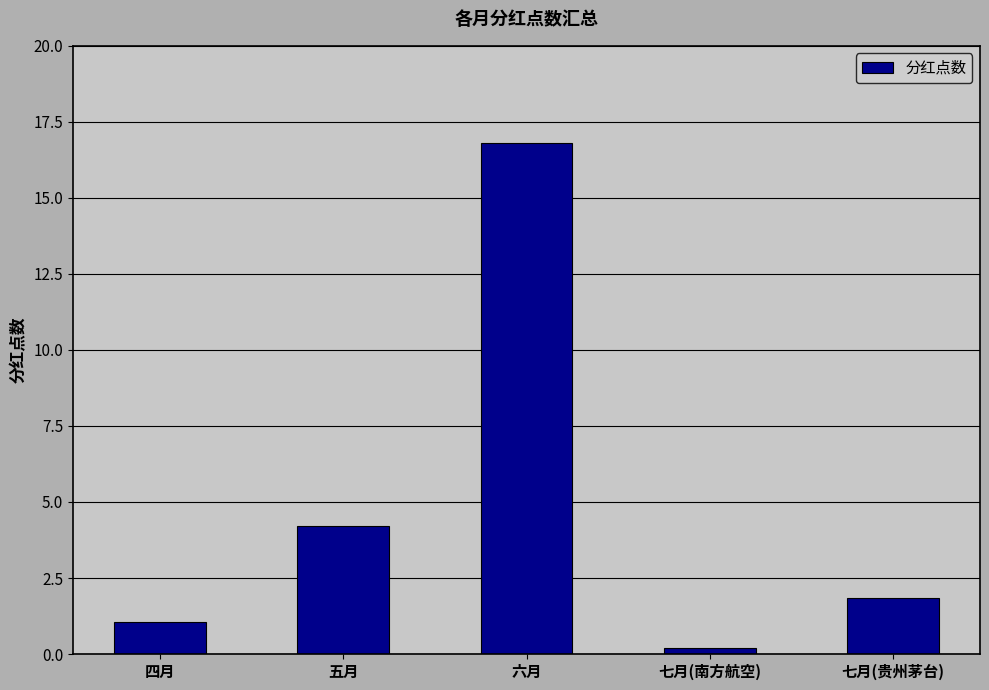

How many data points does each series have?

5